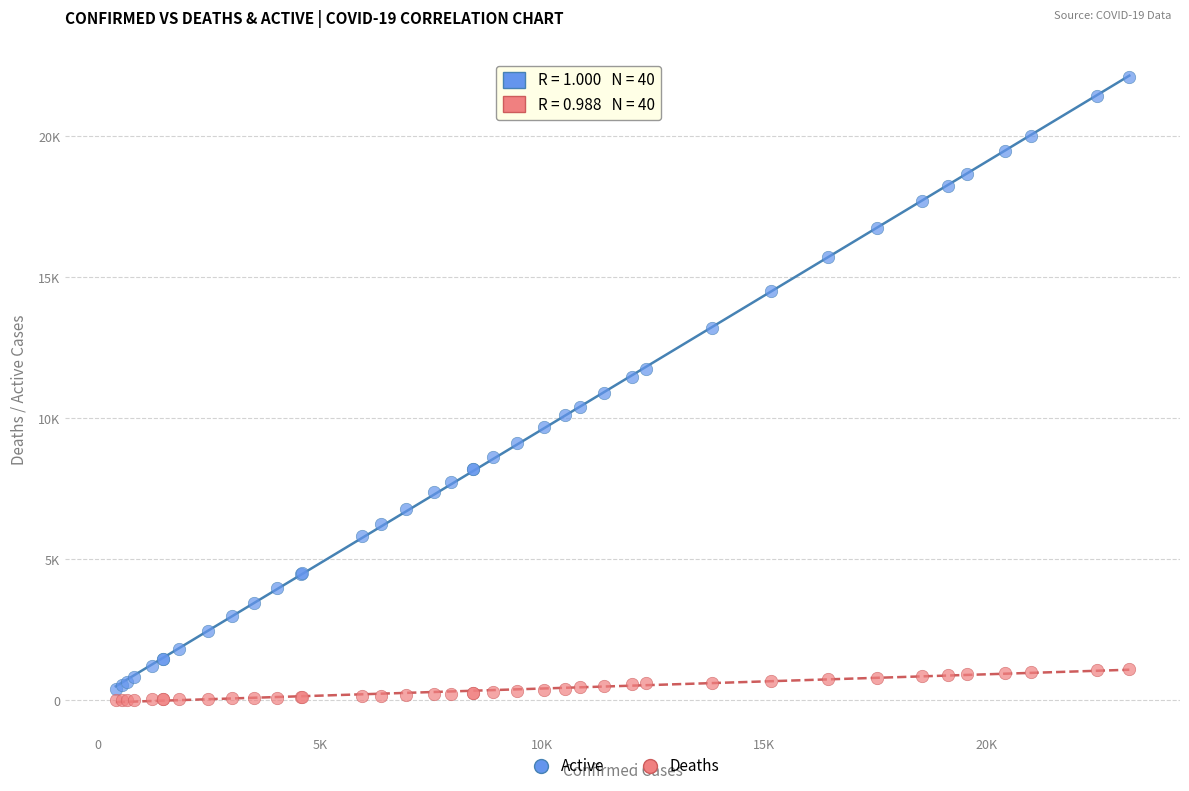

Which series contains the lowest Y value?

Deaths